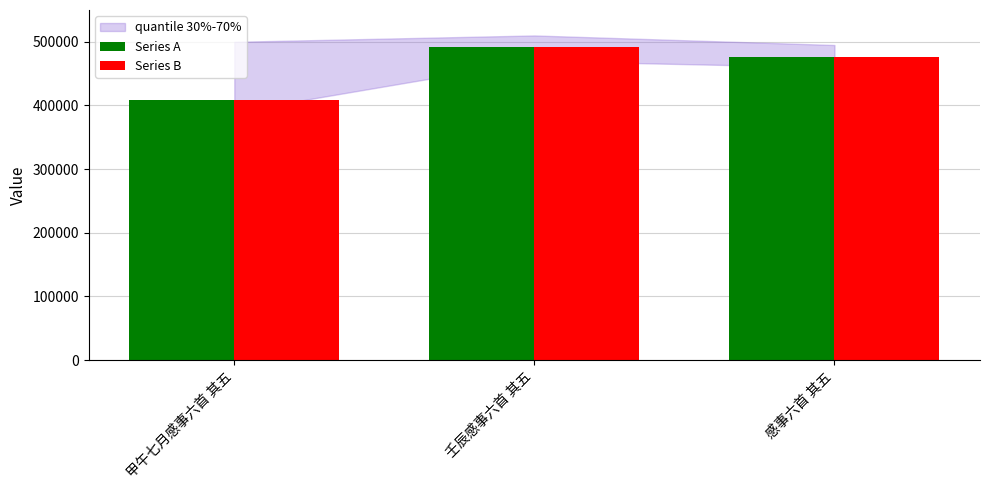

Which label corresponds to the smallest value in the chart?

甲午七月感事六首 其五